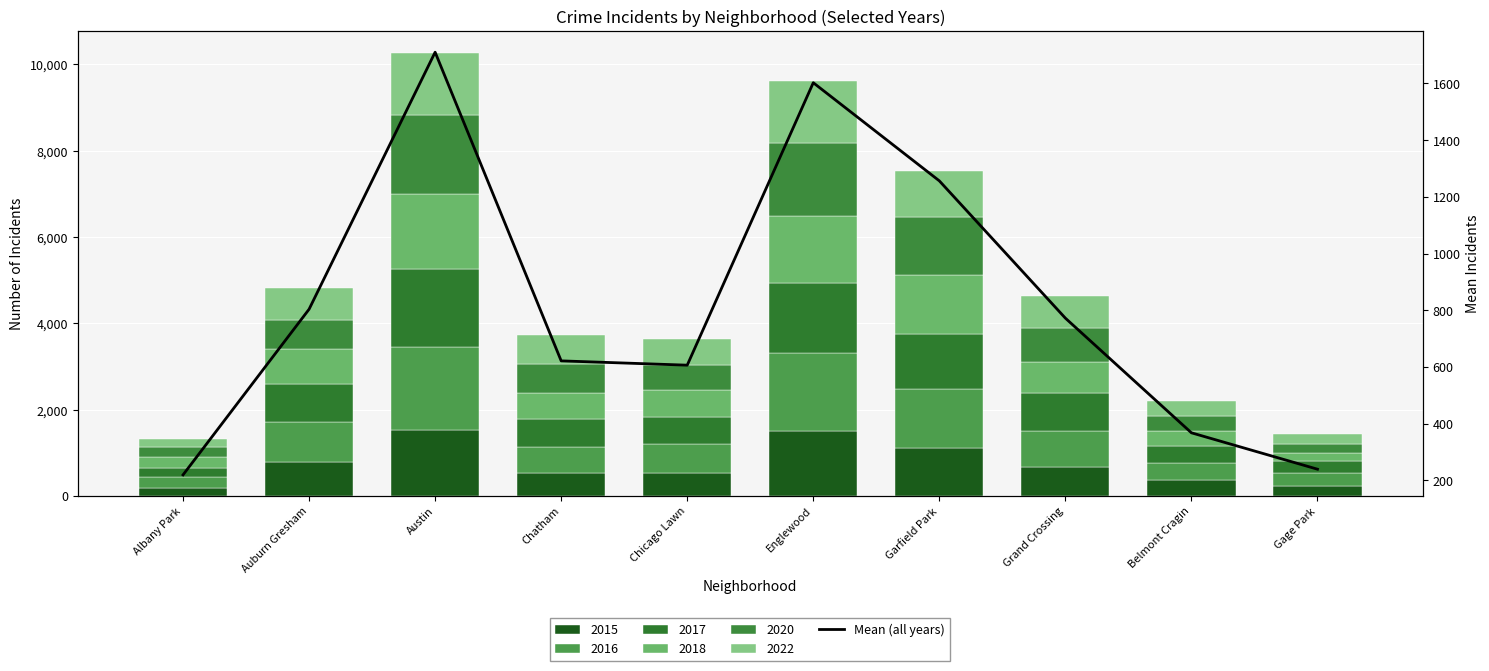

The chart shows a value of 1229.0 at Grand Crossing. True or false?

False